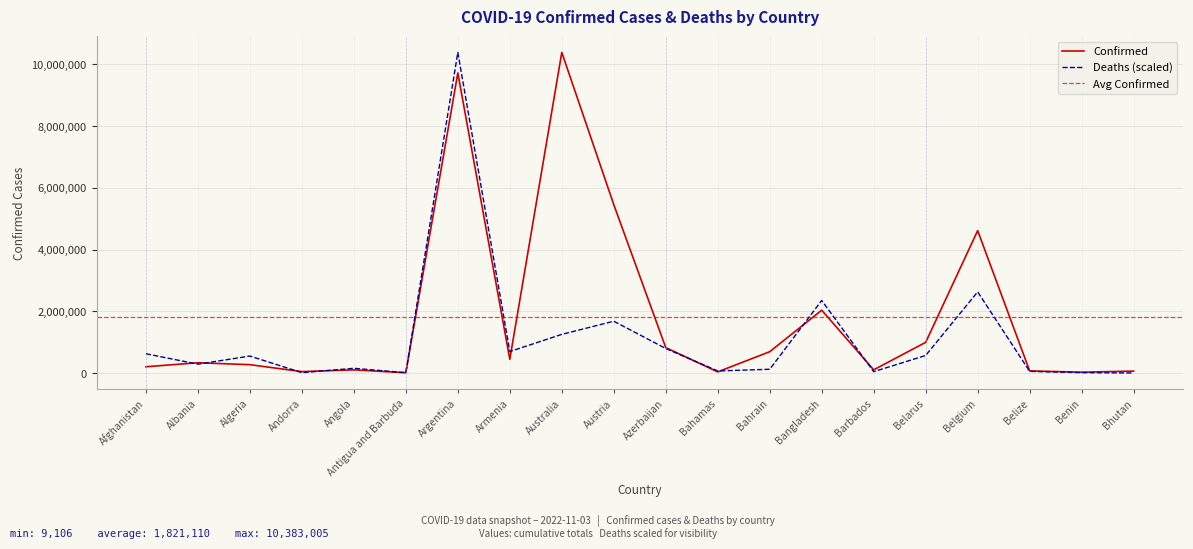

Where does the Confirmed series first go above 332996?

Argentina